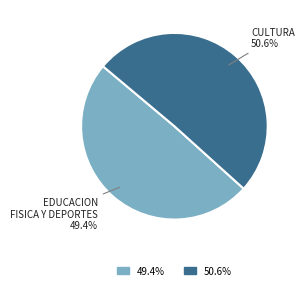

Is there a majority slice in this chart?

Yes